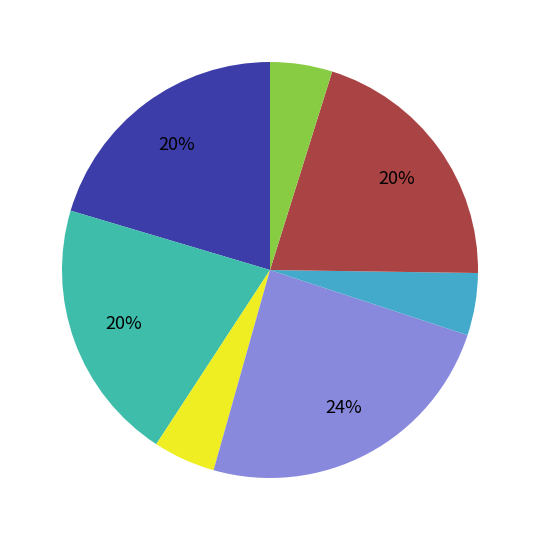

Is there a majority slice in this chart?

No